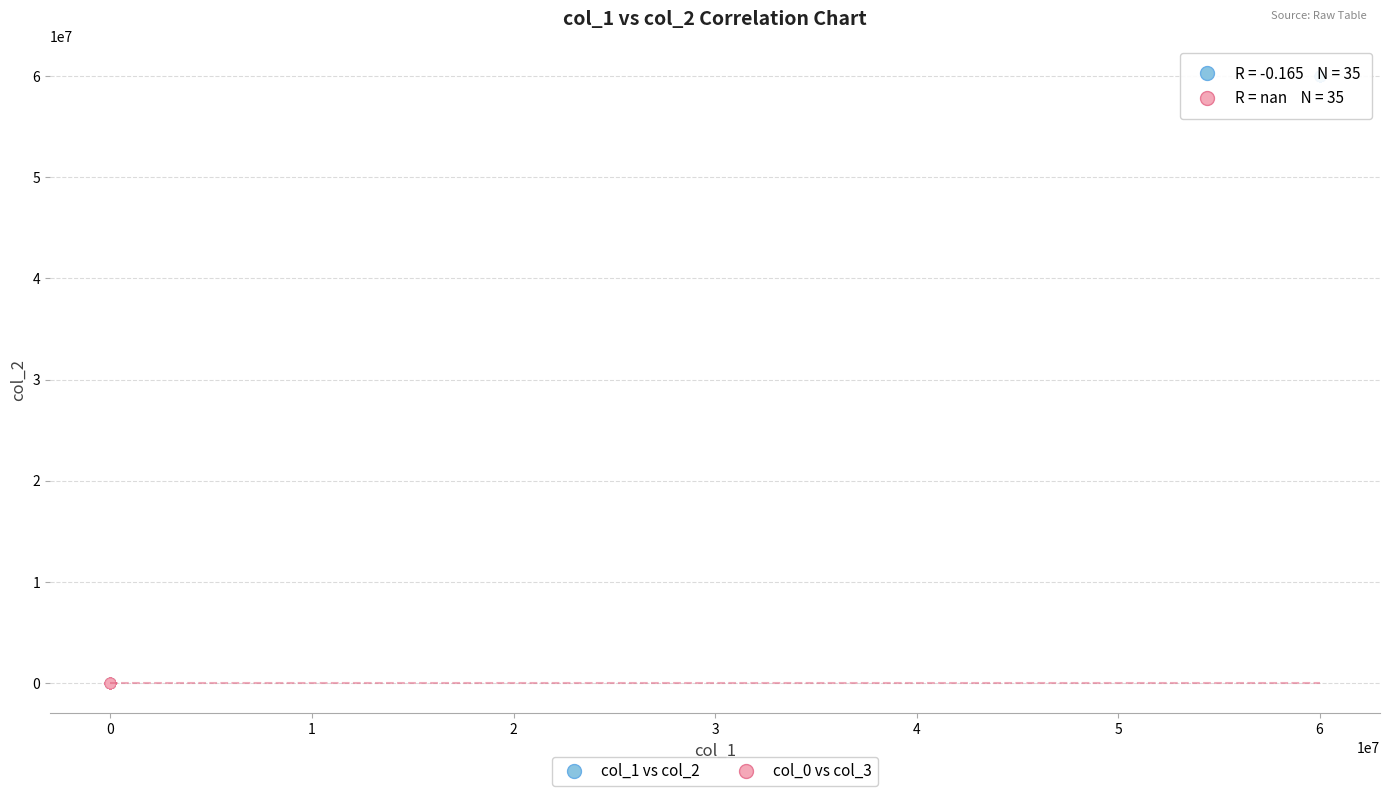

Which series reaches the maximum Y coordinate?

col_1 vs col_2